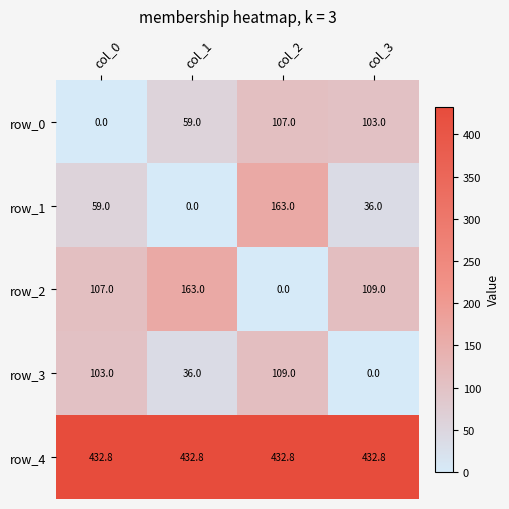

At which label is row_1 closest to 81?

col_0